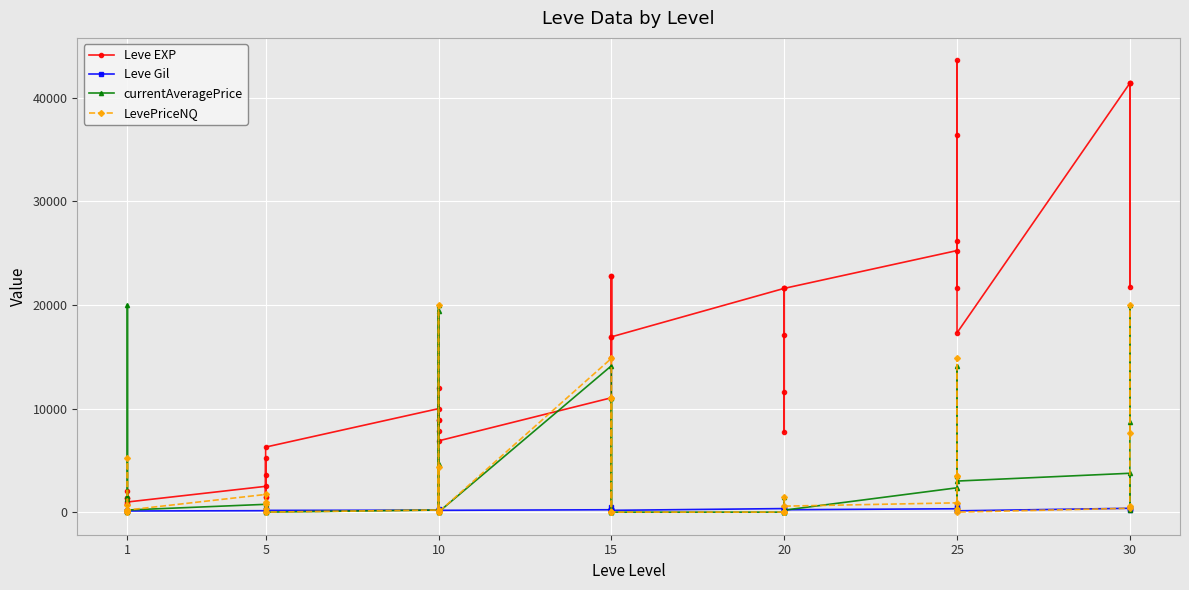

What is the value of the Leve EXP point at the 6th from the left?

980